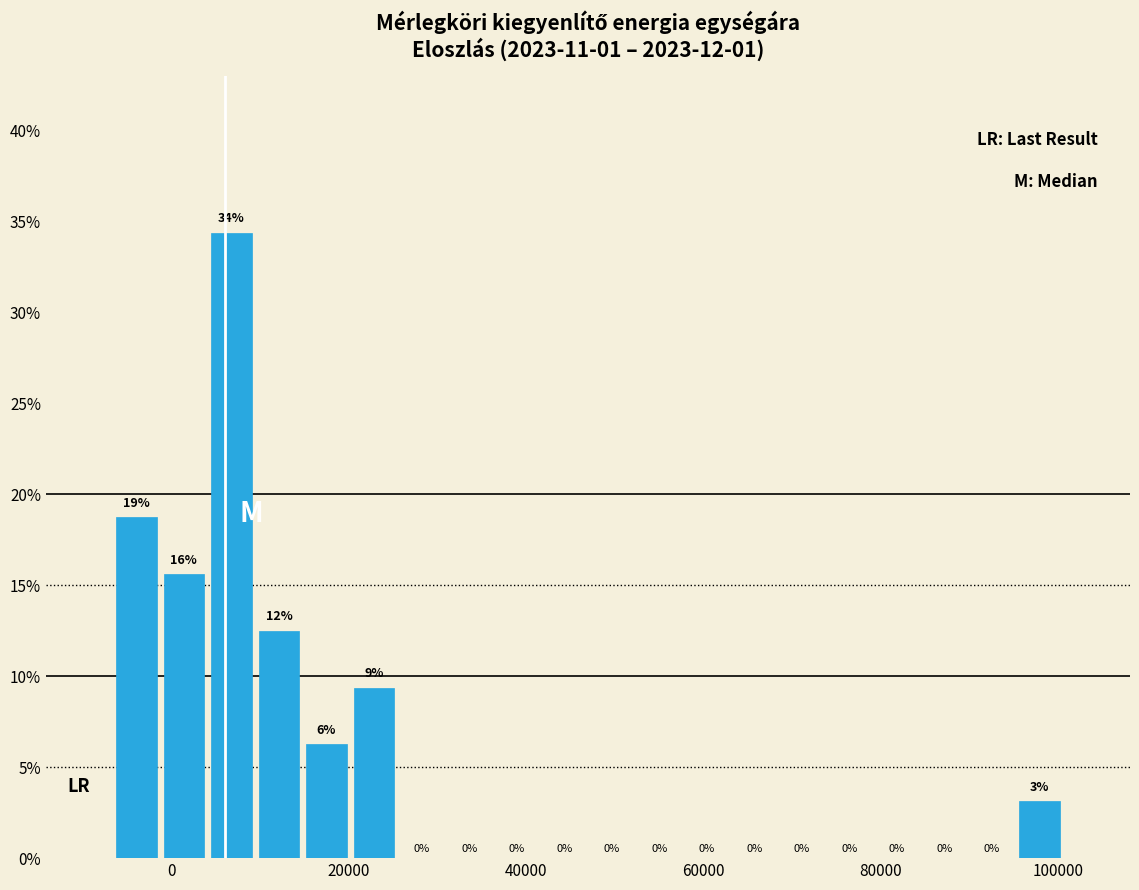

Around what value on the x-axis is the tallest bar? Give the approximate position of its centre, as read against the axis.

6000